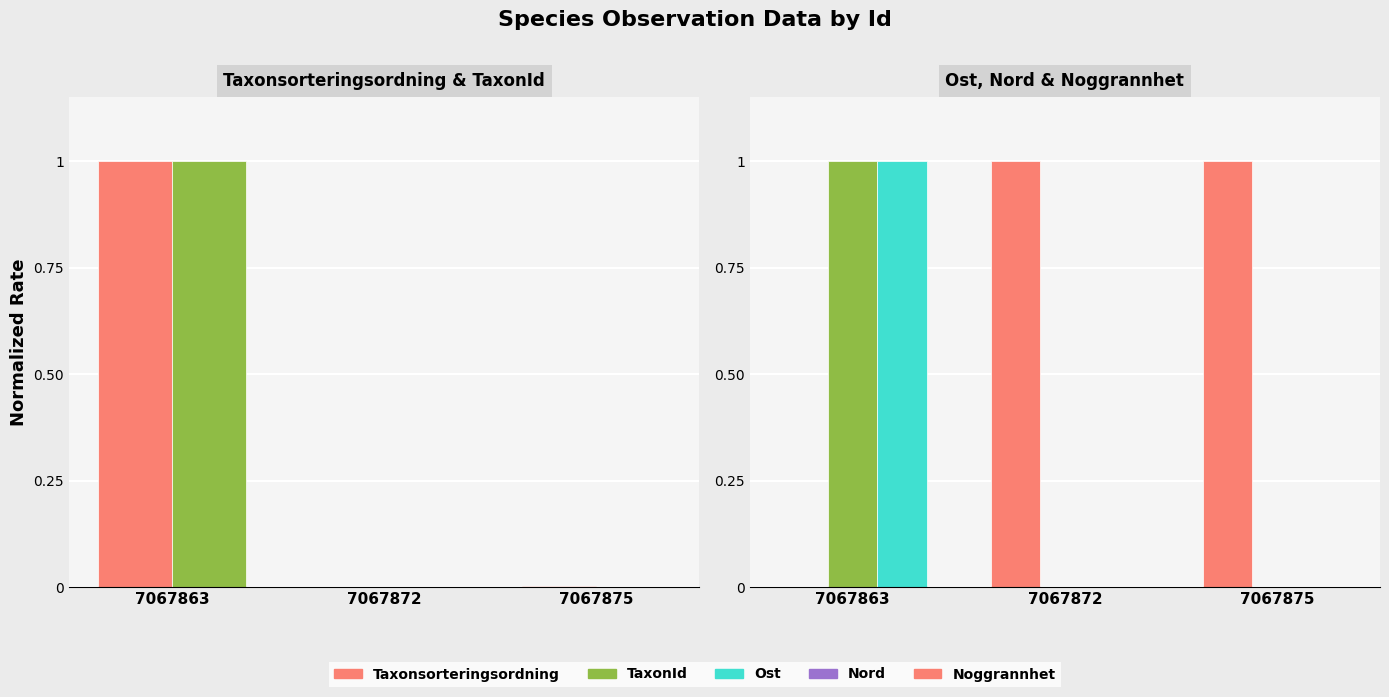

Which series has the widest spread of values?

Taxonsorteringsordning